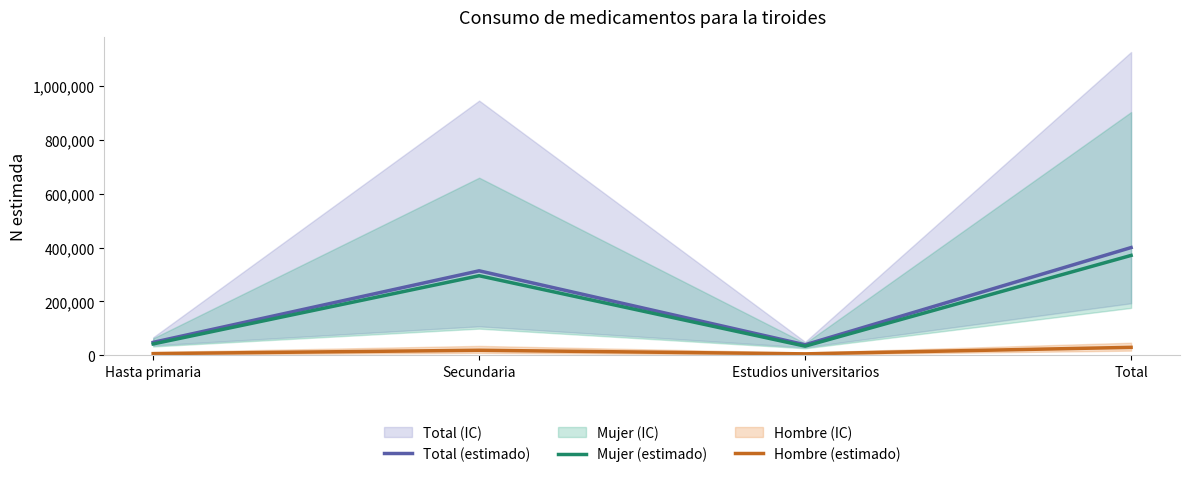

At which category is the sum across all series the highest?

Total